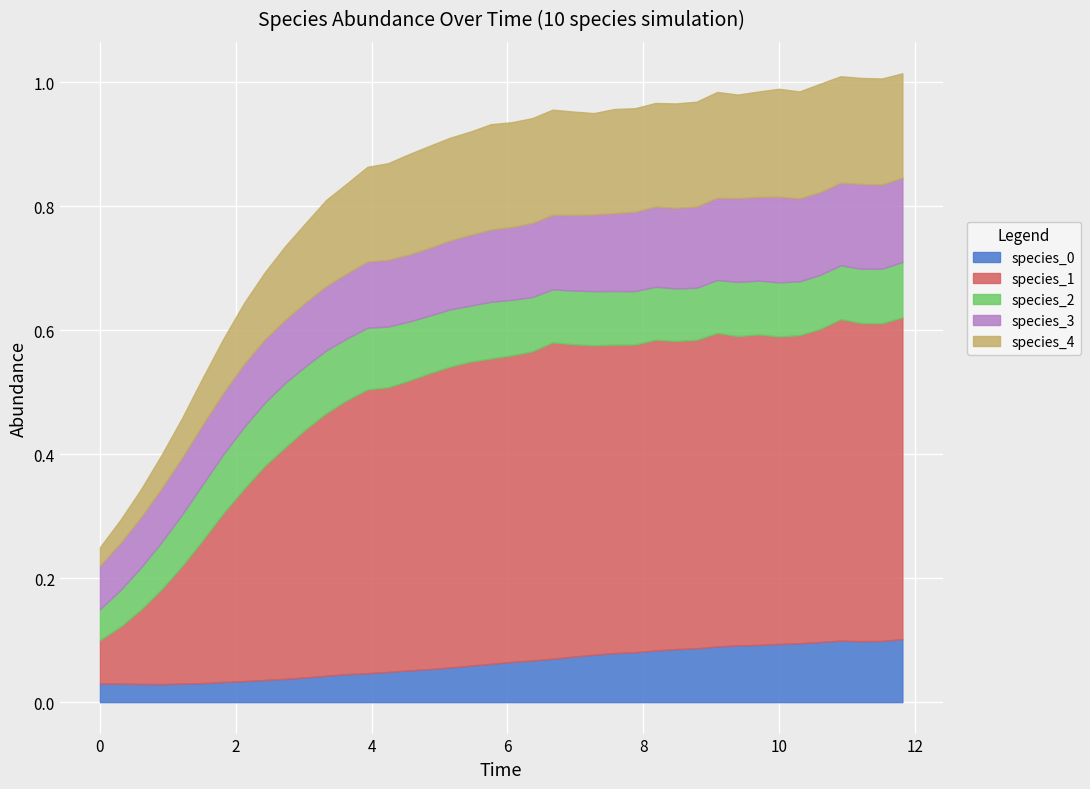

Does the chart display data point markers on the line(s)?

No